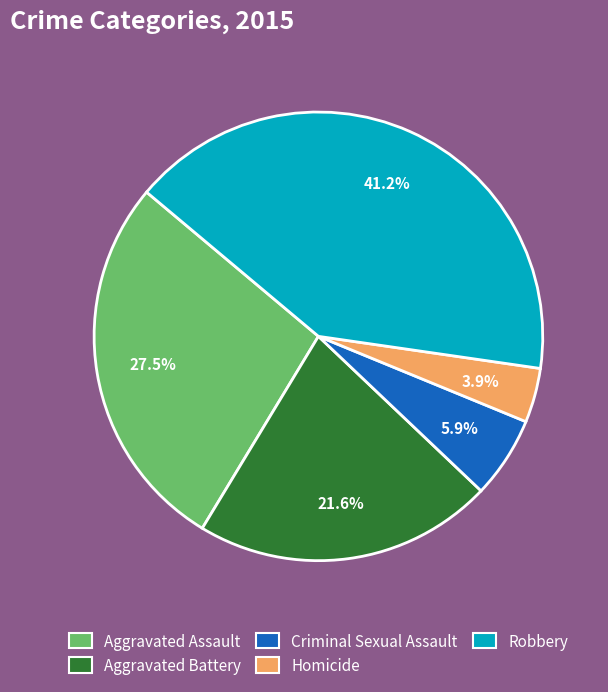

Does Aggravated Assault account for over 50% of the chart?

No